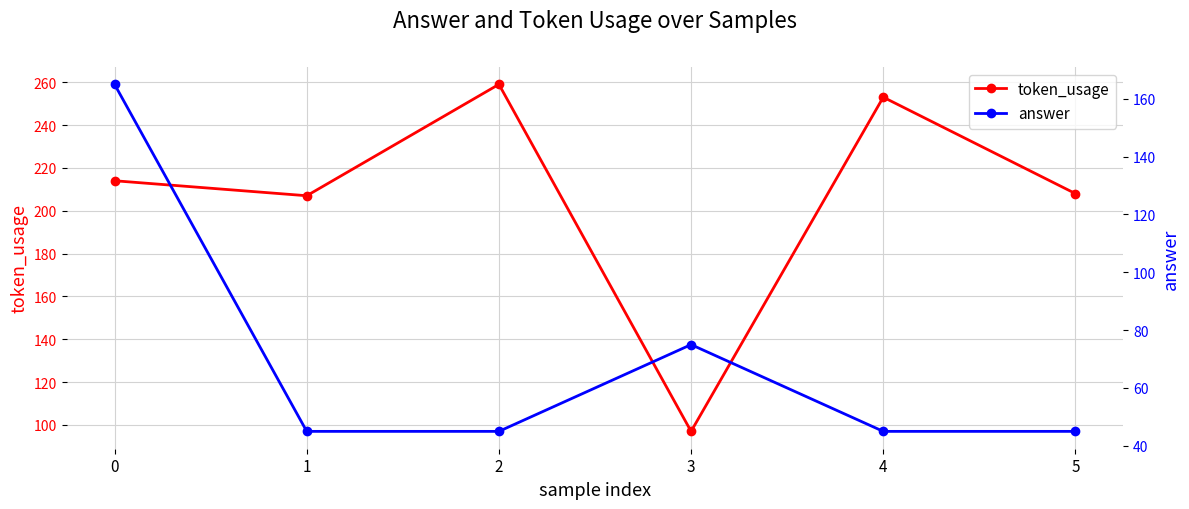

At which category does token_usage reach its first local valley?

1